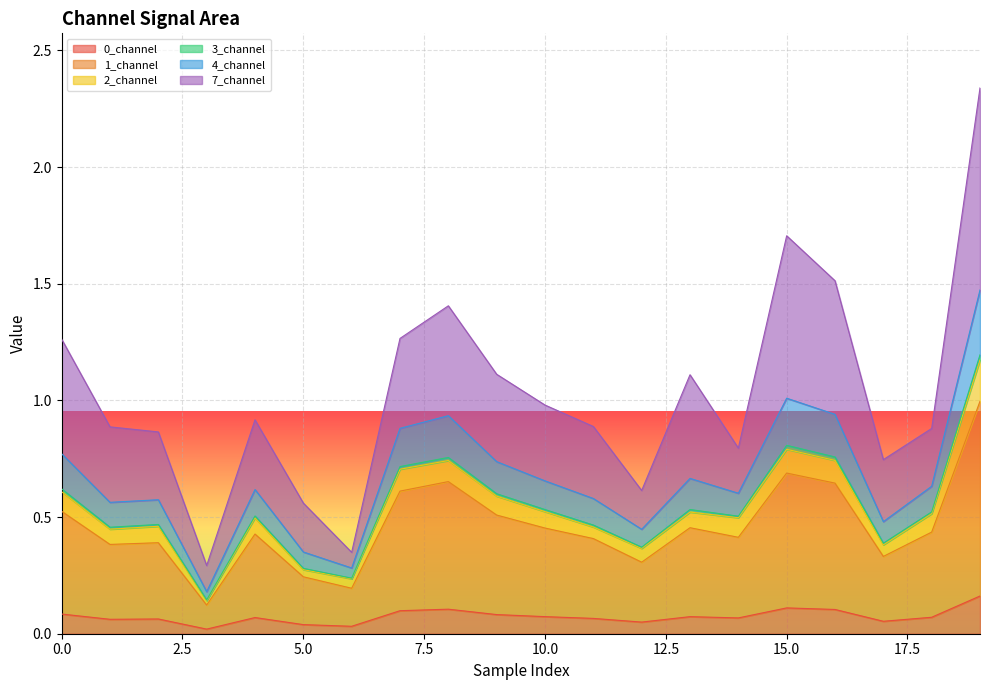

Is the value of 0_channel at 0.0 greater than the value of 1_channel at 19?

No